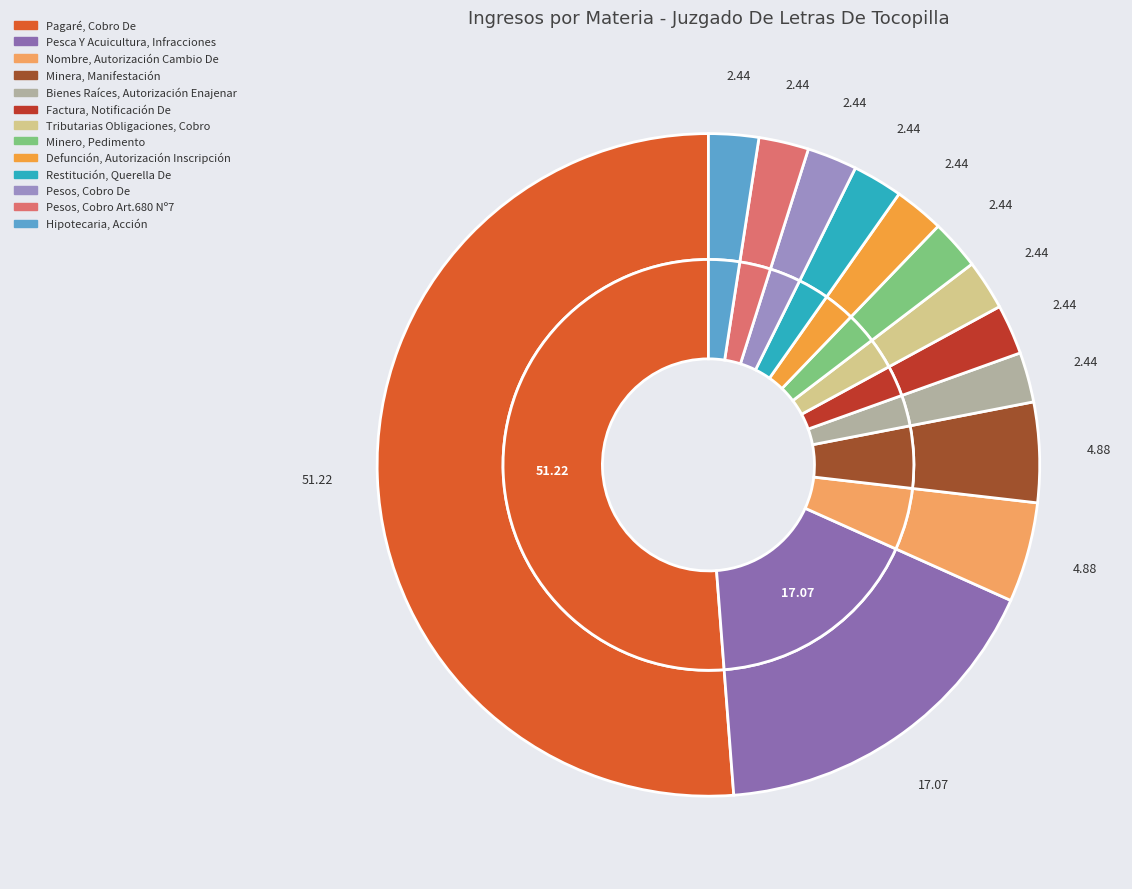

What is the change in value from Nombre, Autorización Cambio De to Bienes Raíces, Autorización Enajenar?

-1